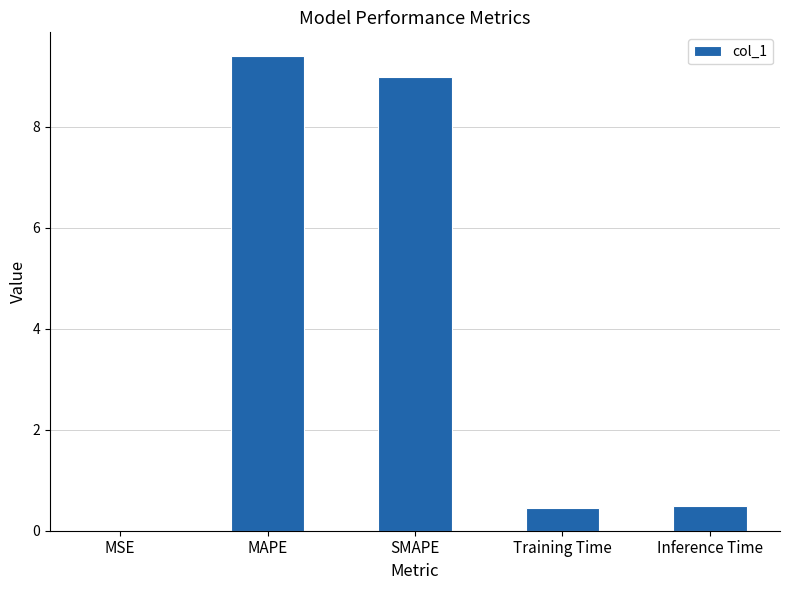

What is the sum of the values at SMAPE and MAPE?

18.4